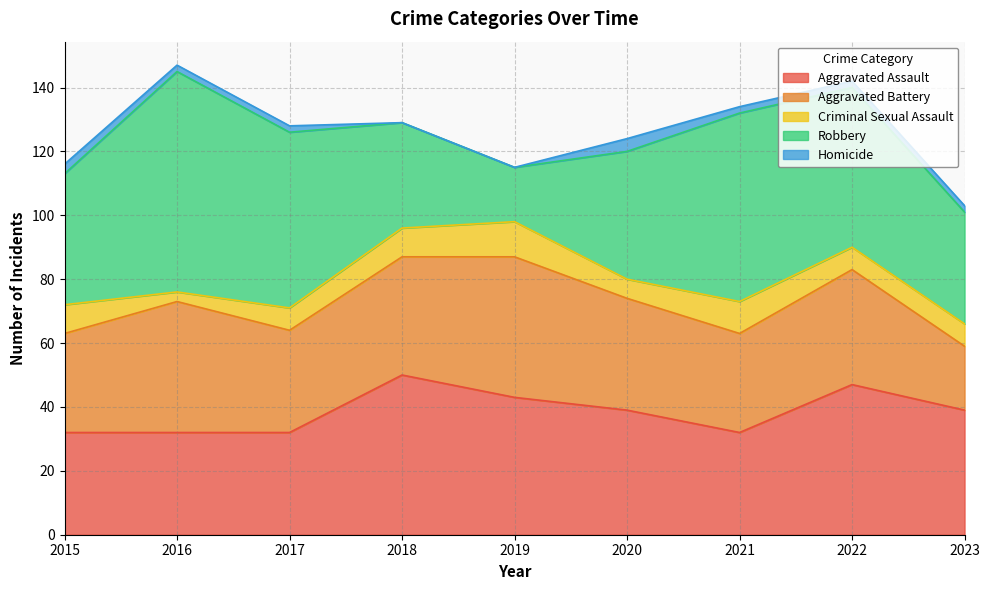

At which category does Criminal Sexual Assault reach its first local valley?

2016